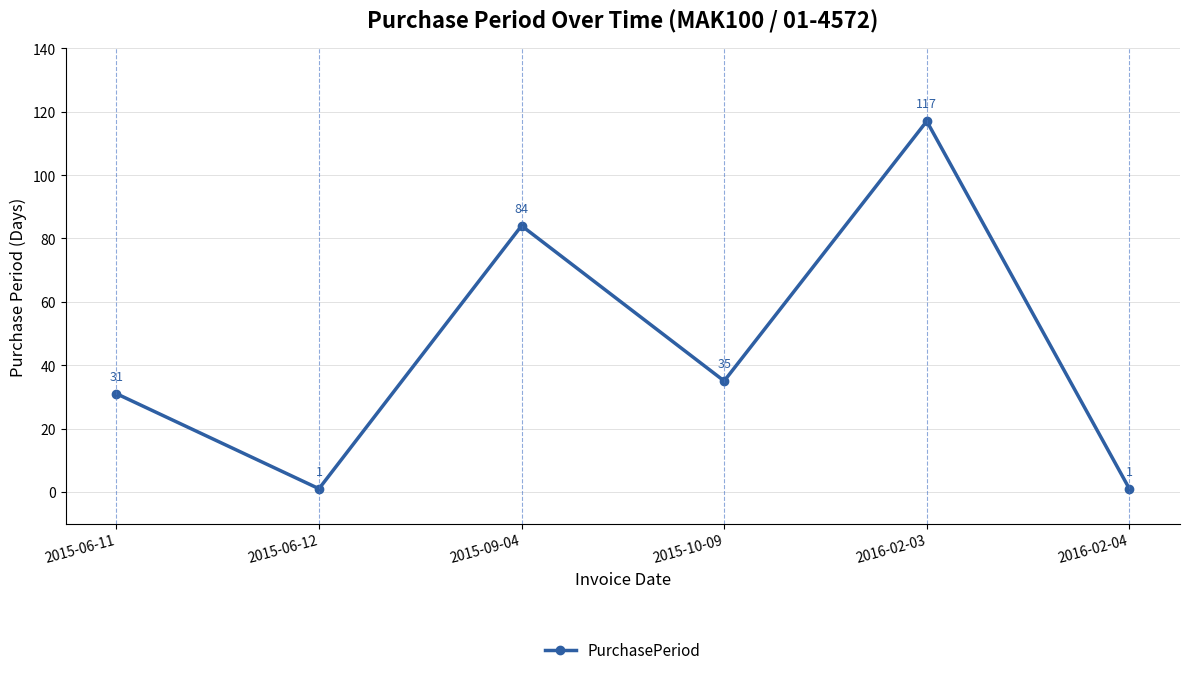

What is the sum of all values?

269